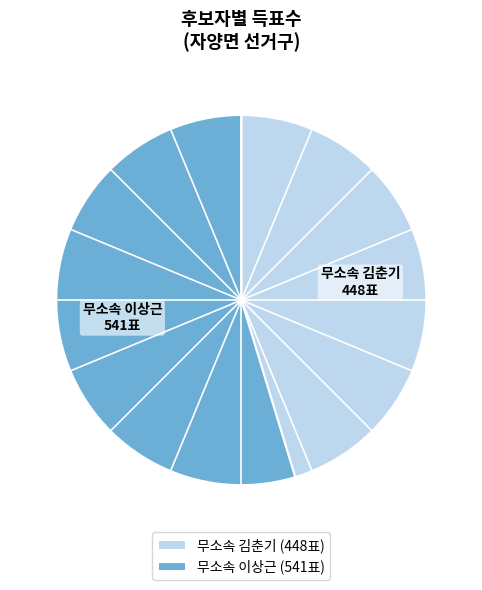

How many slices are in this pie chart?

2